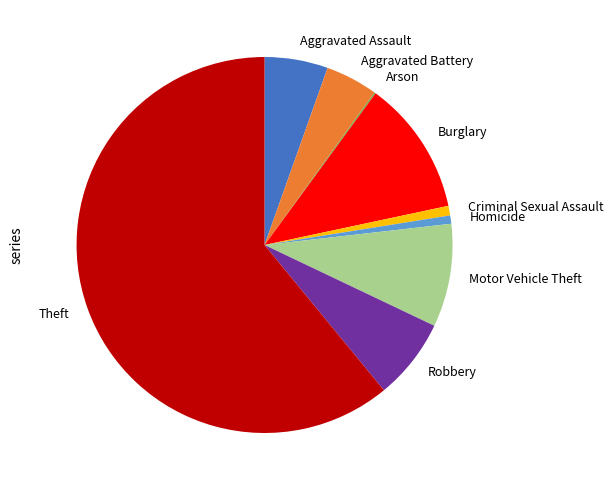

The Homicide slice represents 1% of the pie. True or false?

True